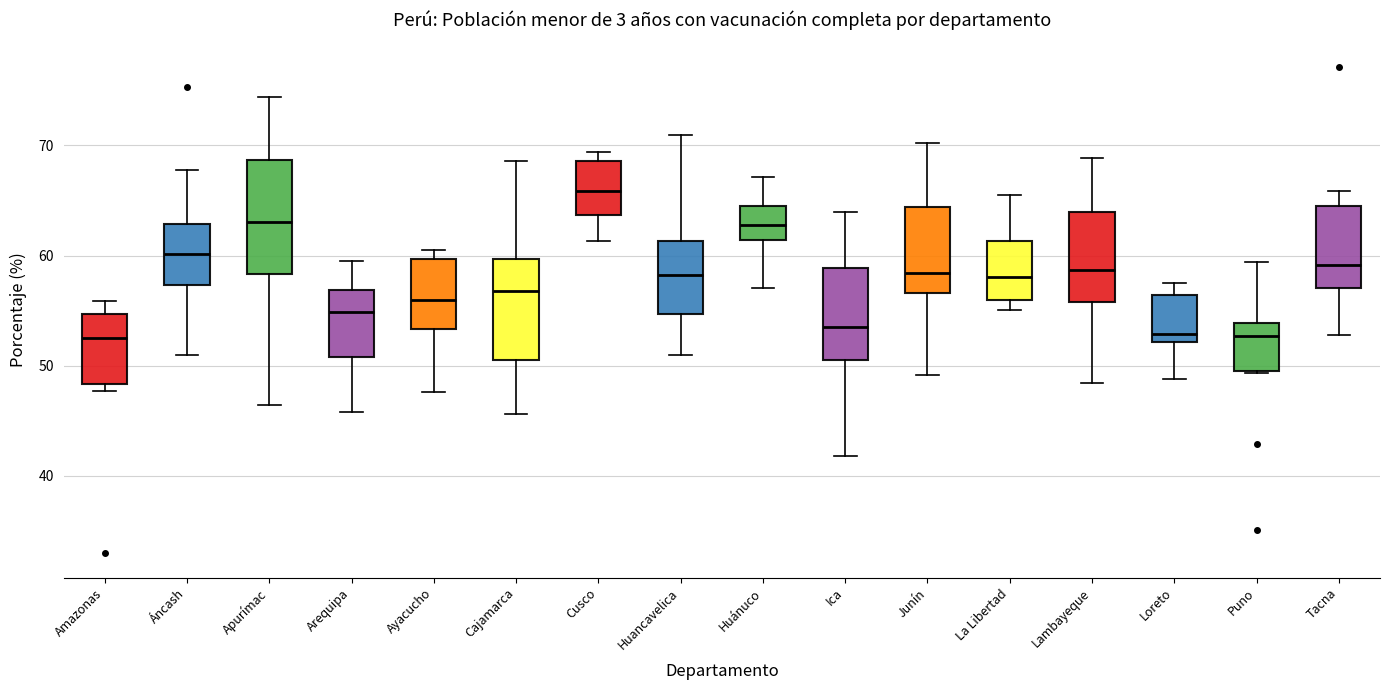

Comparing the boxes themselves (not the whiskers), which one is the tallest?

Apurímac